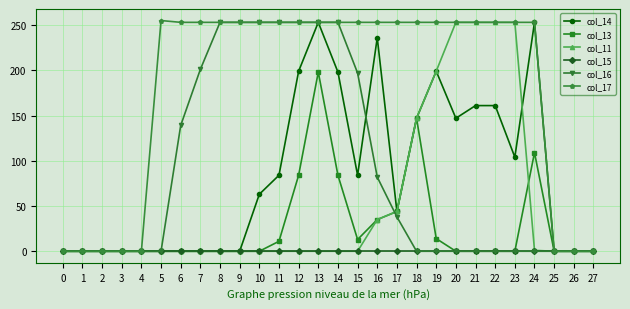

How many series are shown in this chart?

6